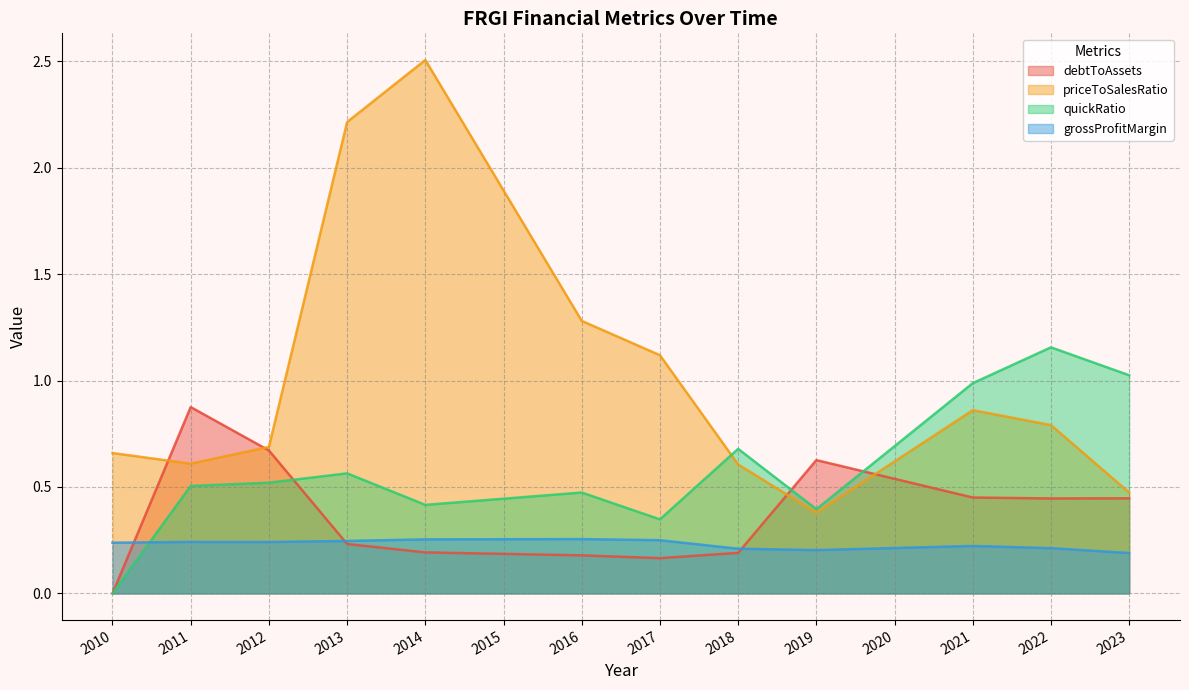

True or false: debtToAssets has a value of 0.2 at 2022.

False